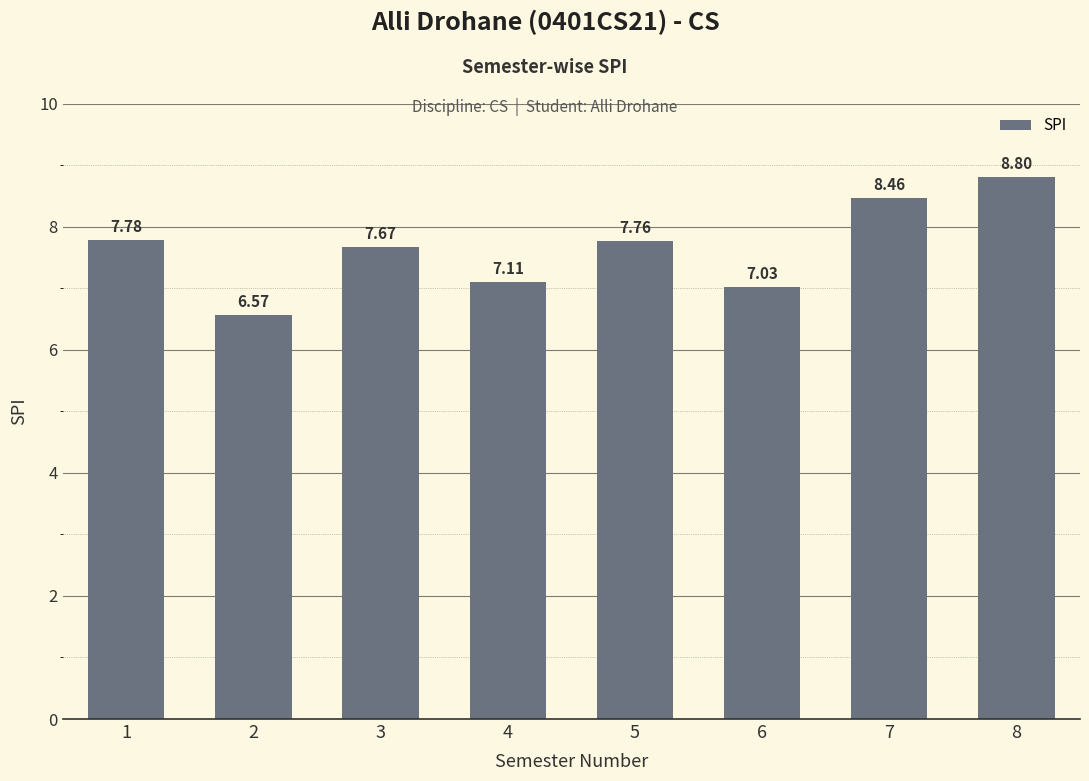

Which category has the lowest value across all series?

2